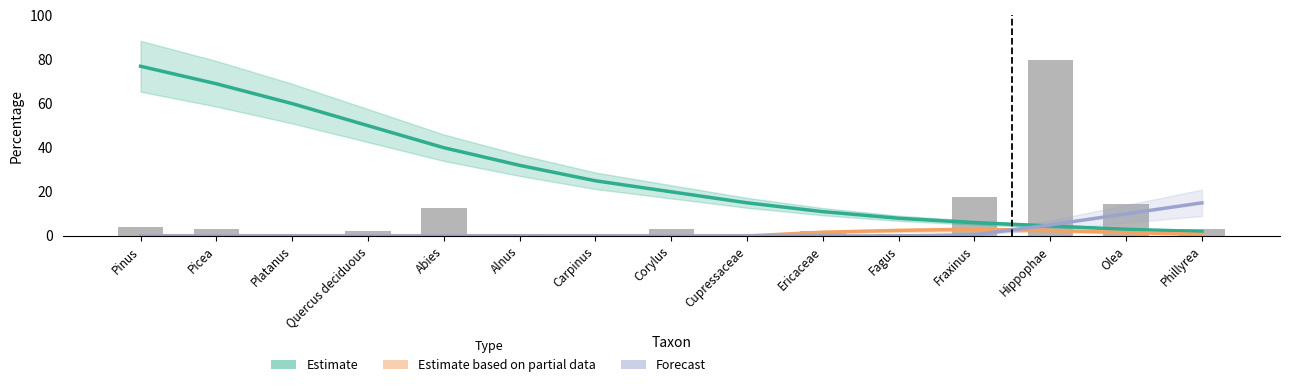

Which series has the largest total across all categories?

Estimate